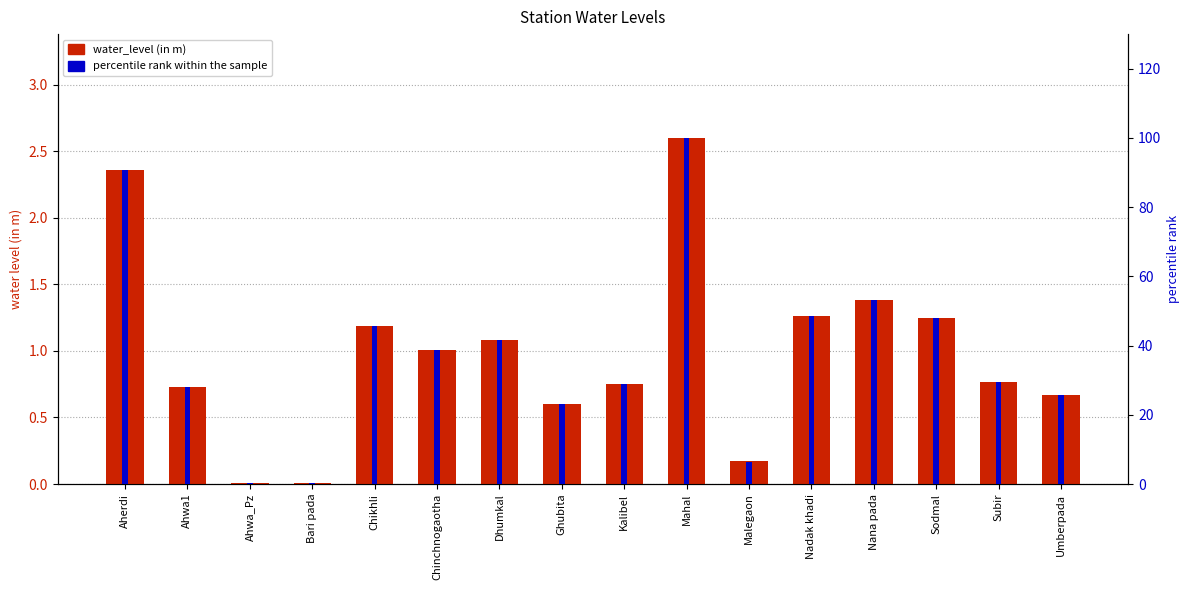

How many bars are there in each group?

2